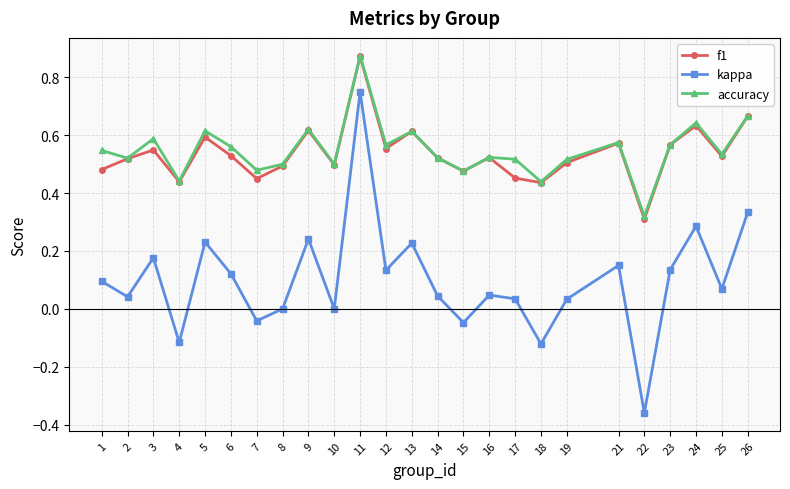

What is the total value across all series at 3?

1.3